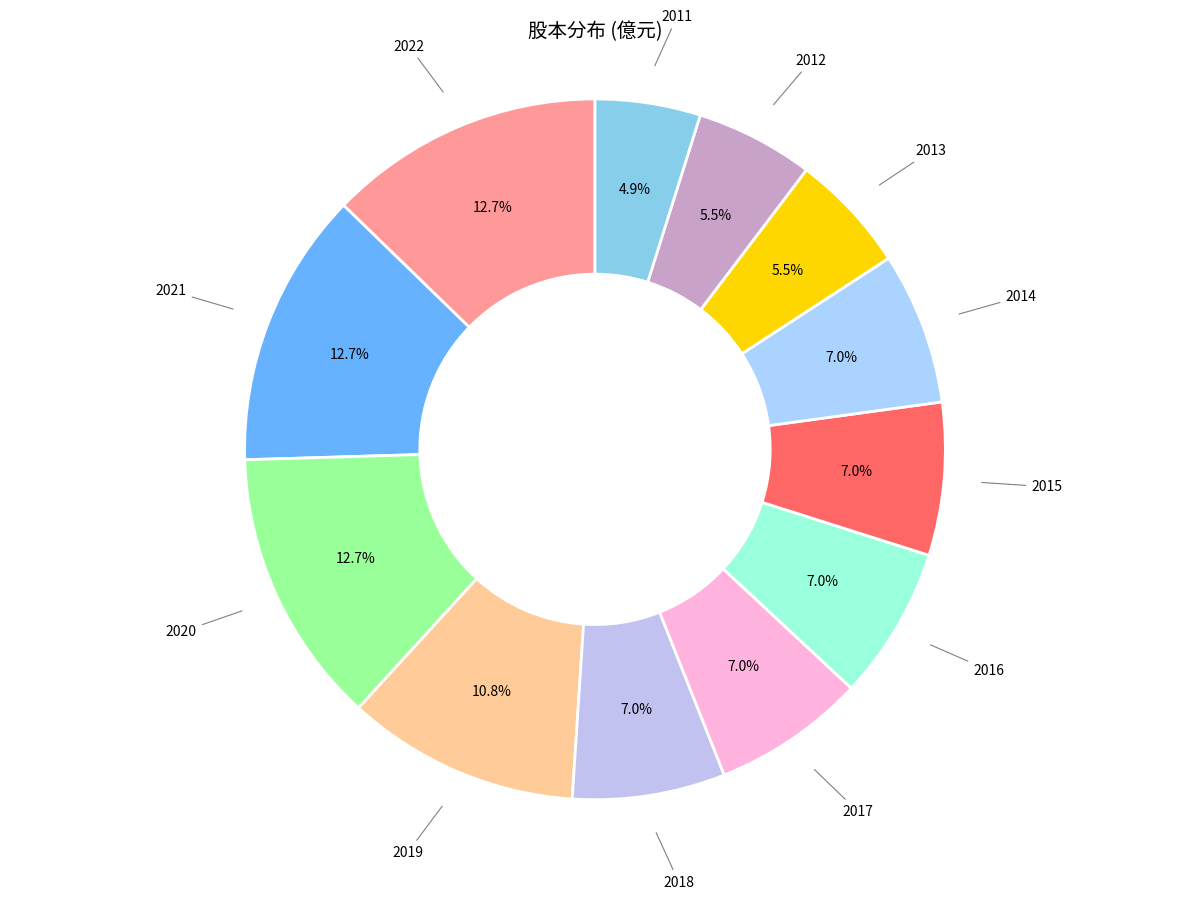

How many slices are in this pie chart?

12